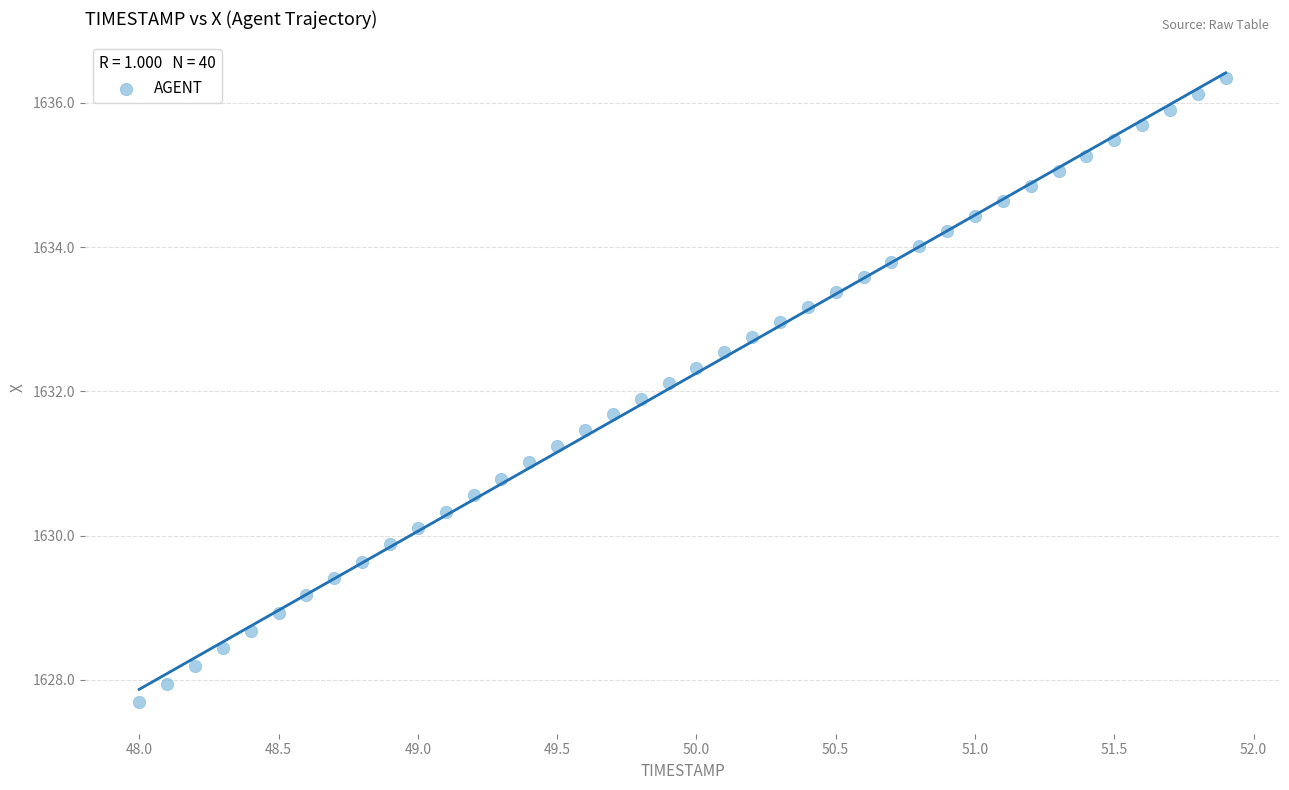

What is the range of X values (max minus min)?

3.9